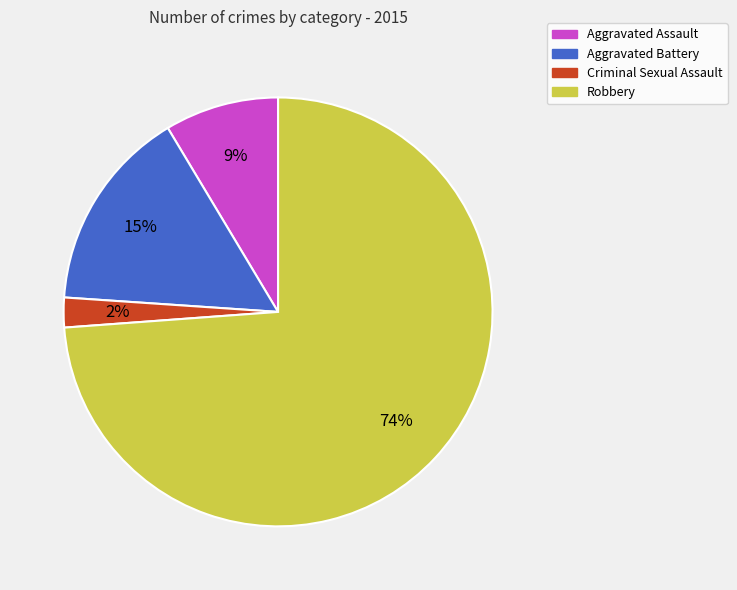

Rank the categories by value from highest to lowest.

Robbery, Aggravated Battery, Aggravated Assault, Criminal Sexual Assault